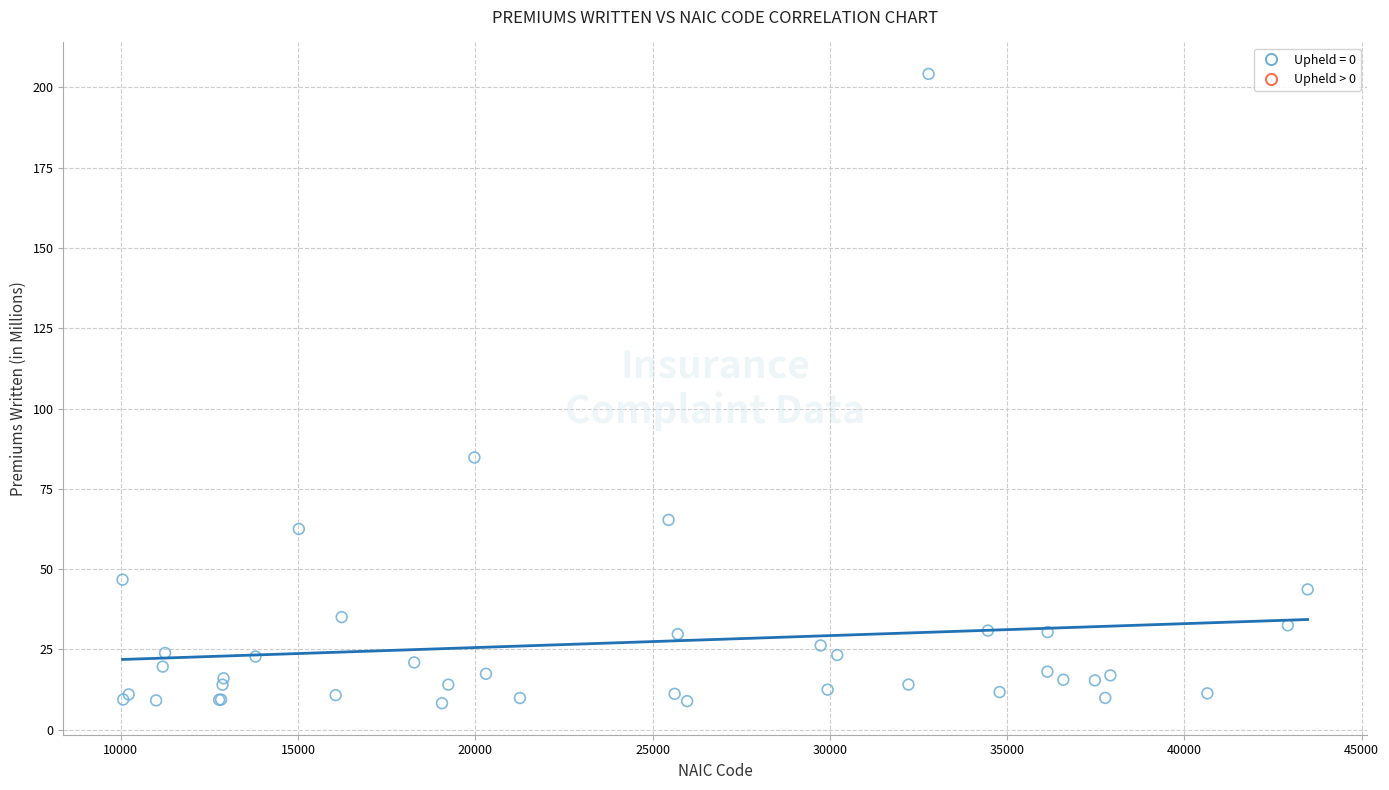

What Y value in the scatter plot is closest to 106?

84.8